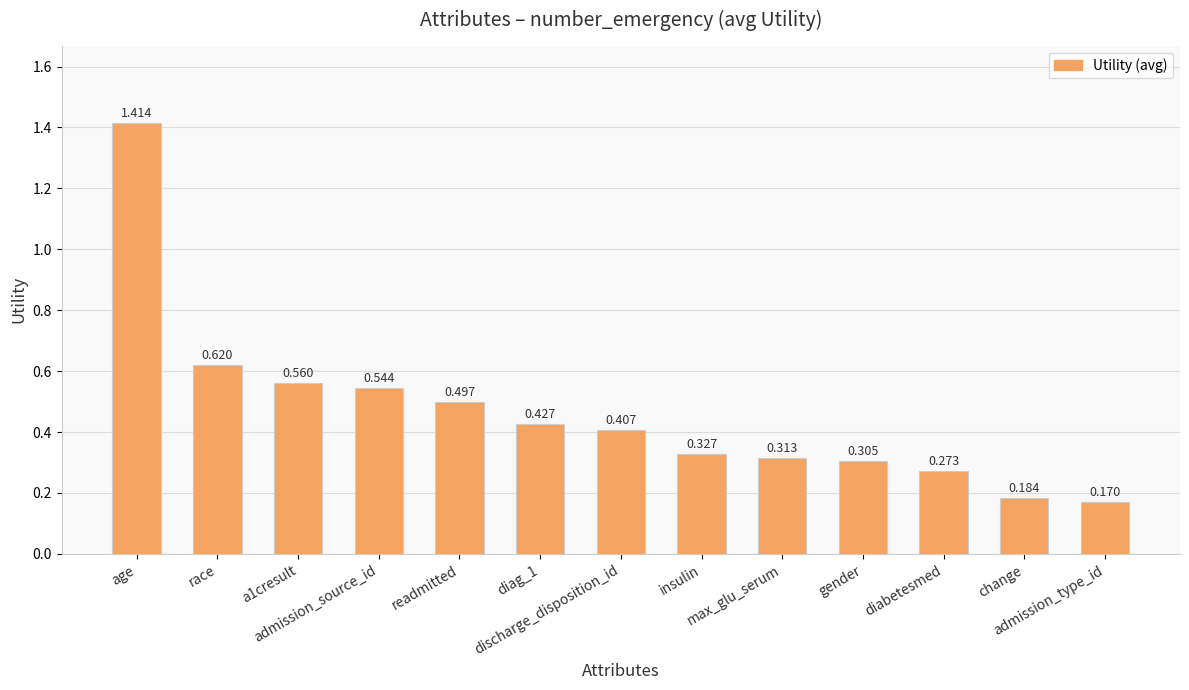

What is the value of the 11th bar from the left?

0.3